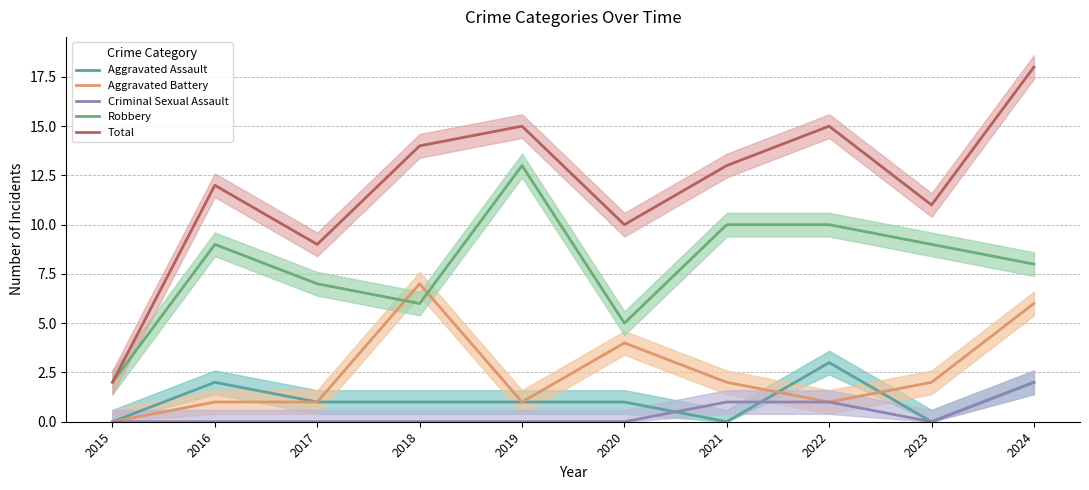

Reading left to right, transcribe all the data shown in this chart.

Aggravated Assault: 2015=0	2016=2	2017=1	2018=1	2019=1	2020=1	2021=0	2022=3	2023=0	2024=2
Aggravated Battery: 2015=0	2016=1	2017=1	2018=7	2019=1	2020=4	2021=2	2022=1	2023=2	2024=6
Criminal Sexual Assault: 2015=0	2016=0	2017=0	2018=0	2019=0	2020=0	2021=1	2022=1	2023=0	2024=2
Robbery: 2015=2	2016=9	2017=7	2018=6	2019=13	2020=5	2021=10	2022=10	2023=9	2024=8
Total: 2015=2	2016=12	2017=9	2018=14	2019=15	2020=10	2021=13	2022=15	2023=11	2024=18